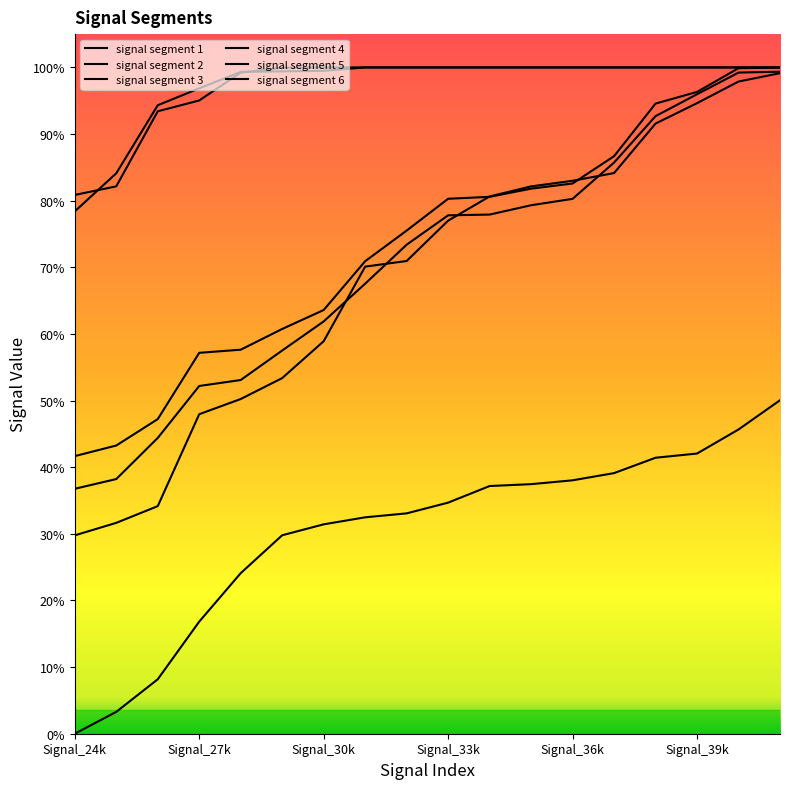

At which category is the sum across all series the highest?

17